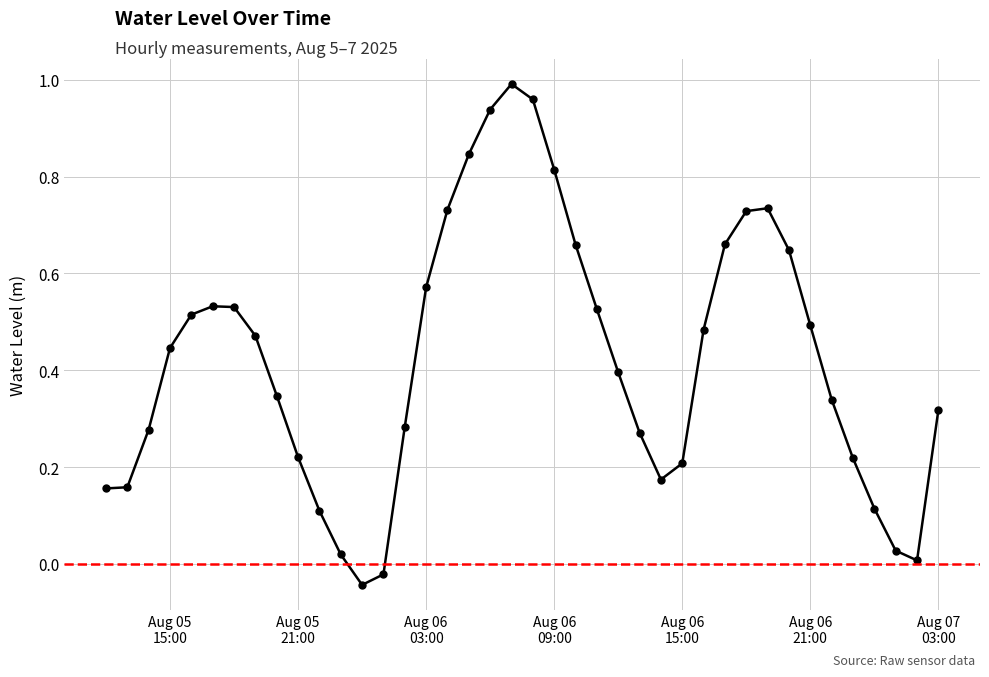

What is the sum of all values?

16.9